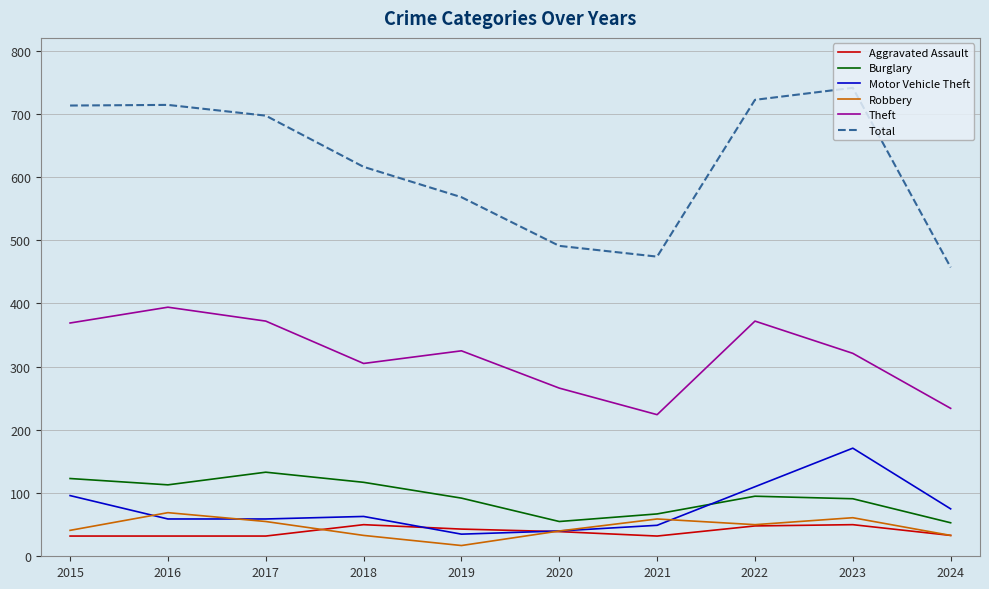

Count the number of data series in this chart.

6